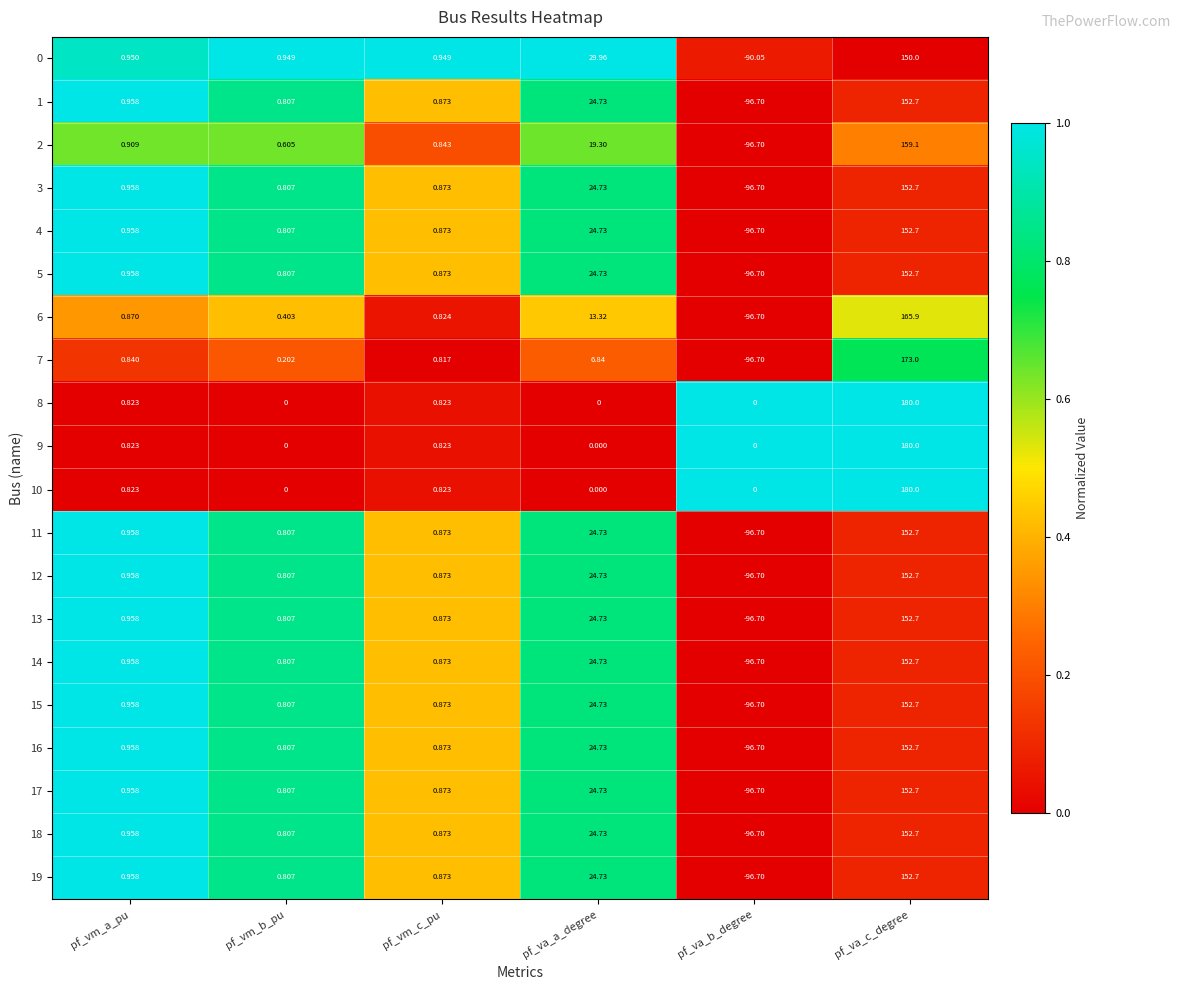

At which label does 17 reach its peak?

pf_va_c_degree